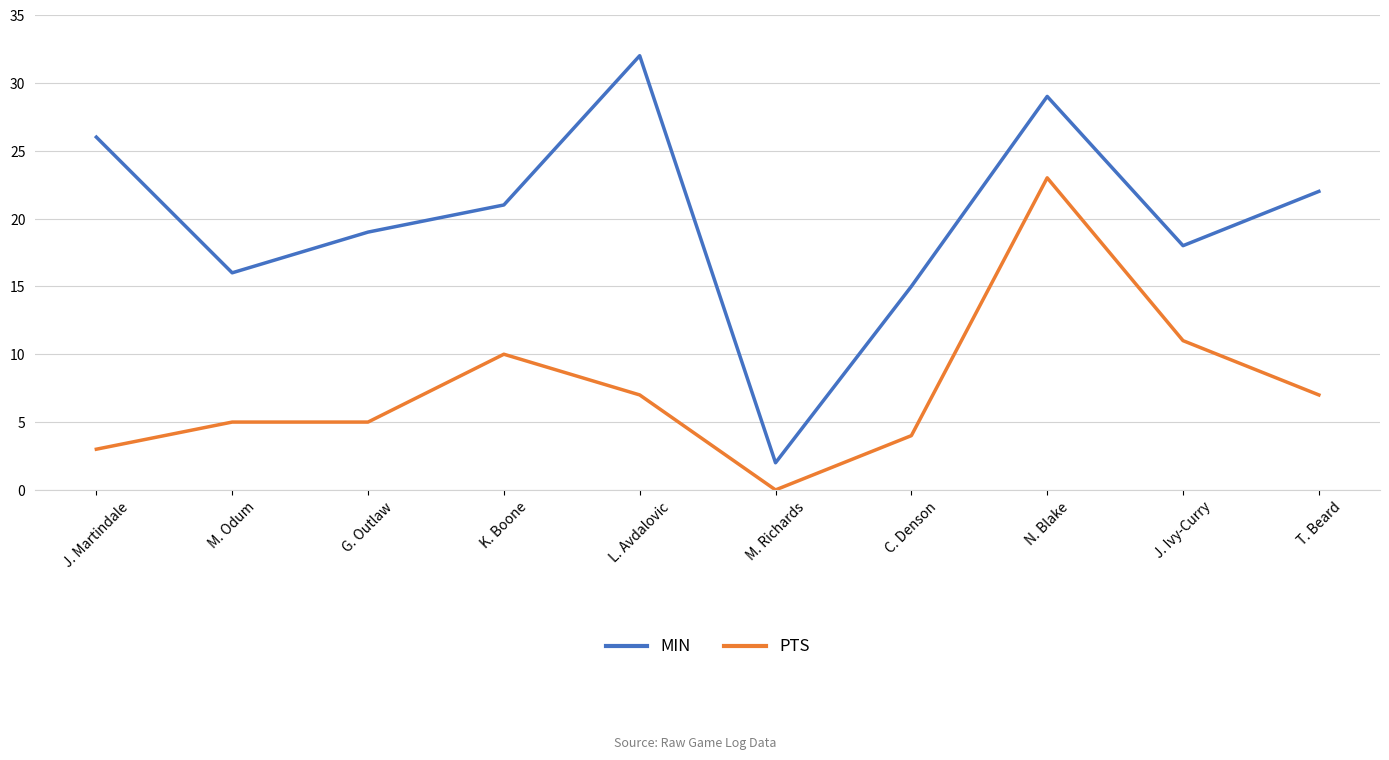

Which series has the largest range (max minus min)?

MIN